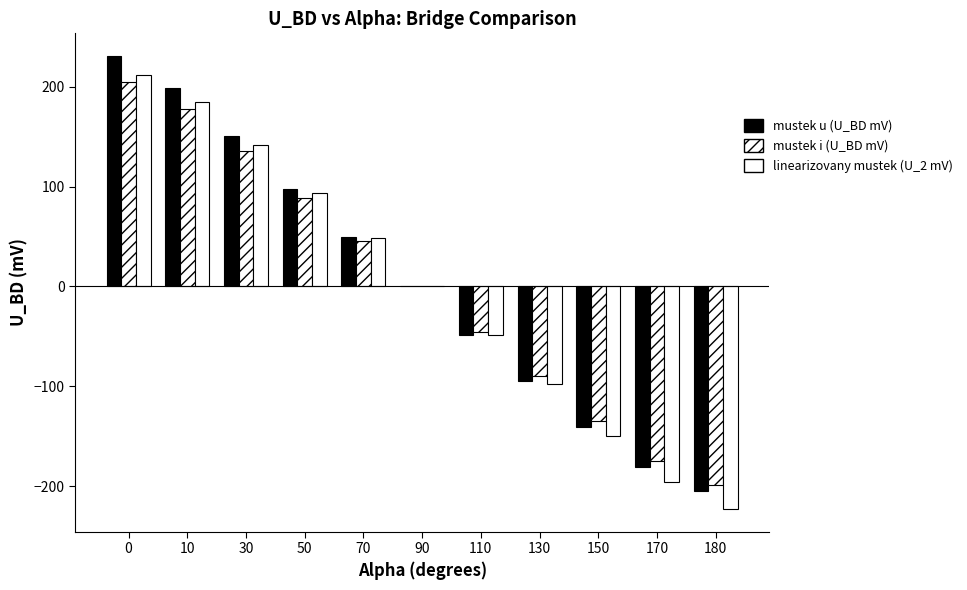

At which label is linearizovany mustek (U_2 mV) closest to -5?

90